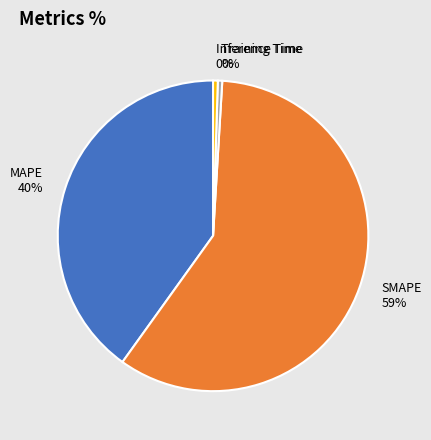

Which category has the biggest portion of the pie?

SMAPE